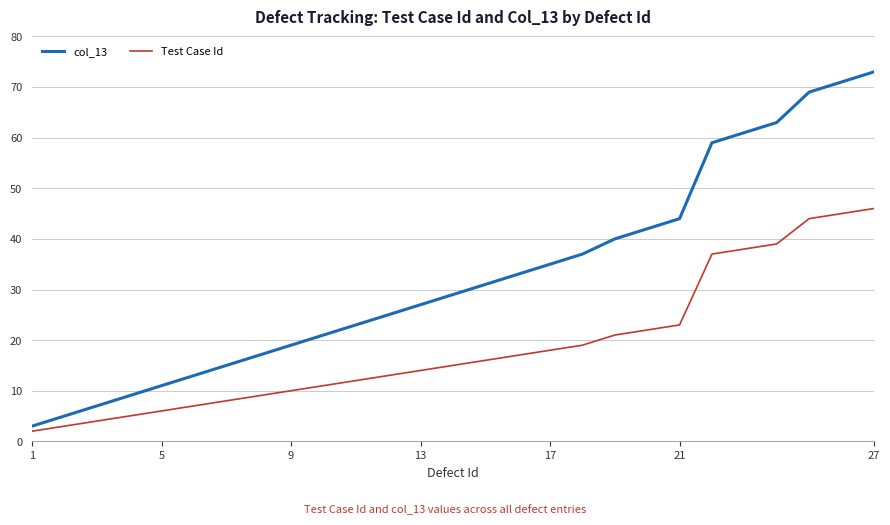

Reading left to right, what are all the values shown in this chart?

col_13: 3	5	7	9	11	13	15	17	19	21	23	25	27	29	31	33	35	37	40	42	44	59	61	63	69	71	73
Test Case Id: 2	3	4	5	6	7	8	9	10	11	12	13	14	15	16	17	18	19	21	22	23	37	38	39	44	45	46